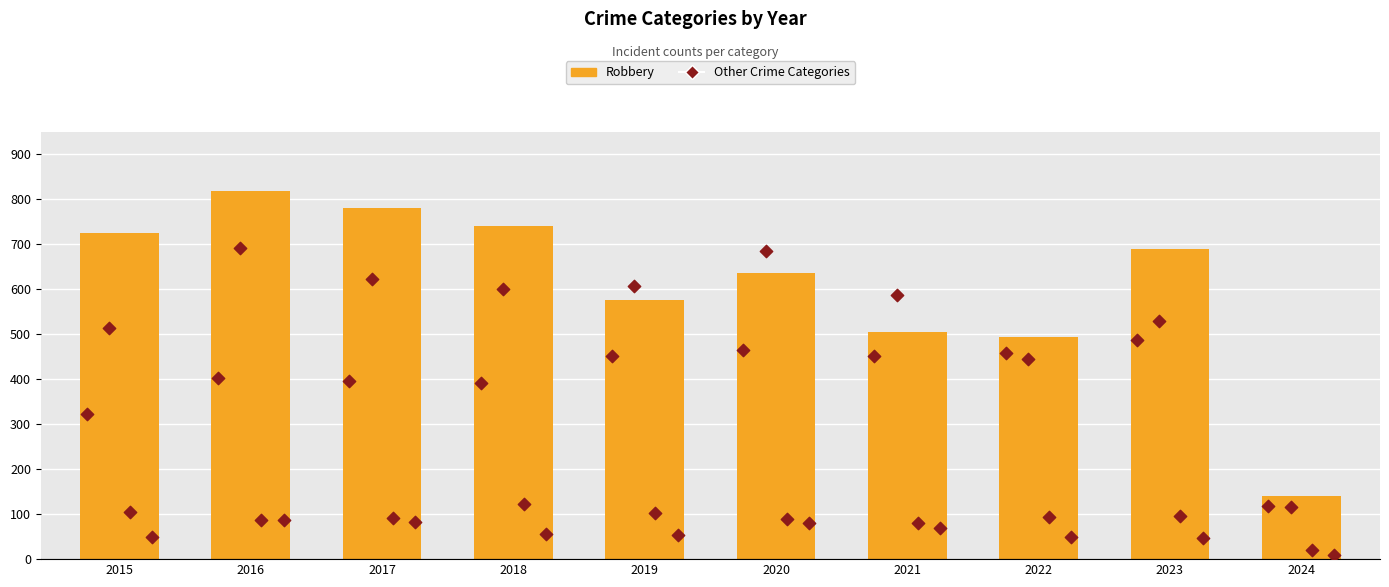

Is the value of Criminal Sexual Assault at 2018 greater than the value of Homicide at 2020?

Yes